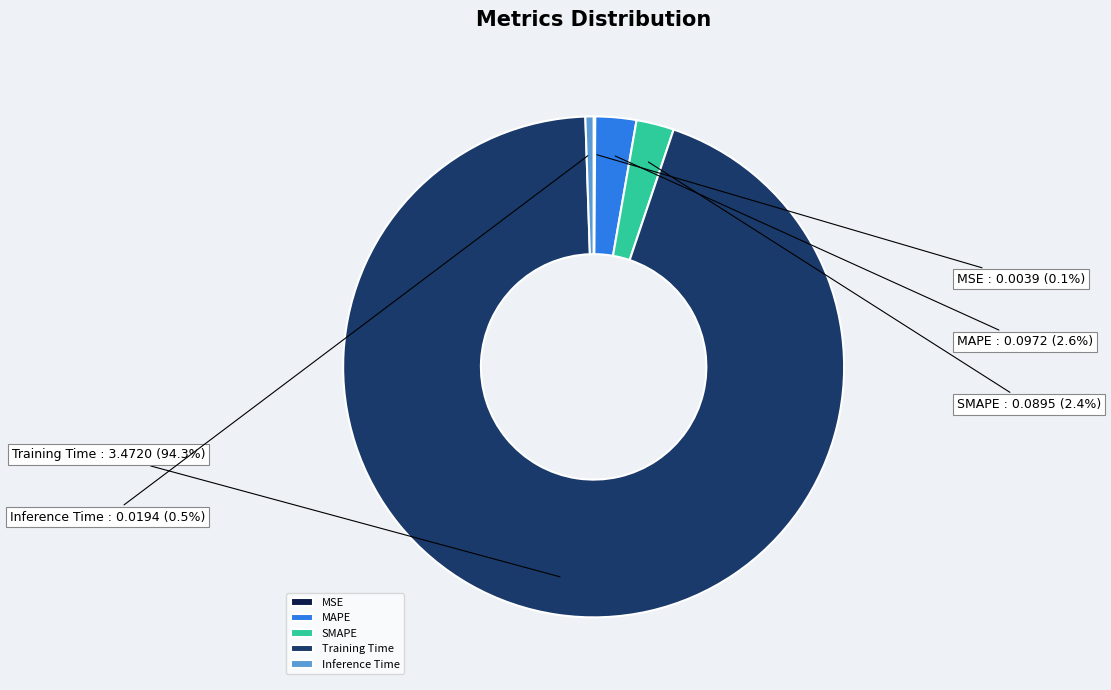

What percentage is NOT represented by MAPE?

97.4%